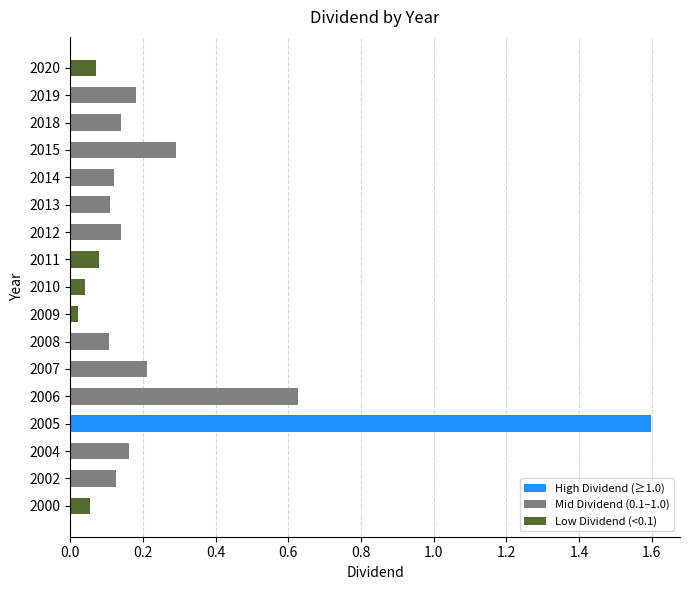

What is the change in value from 2000 to 2004?

+0.1